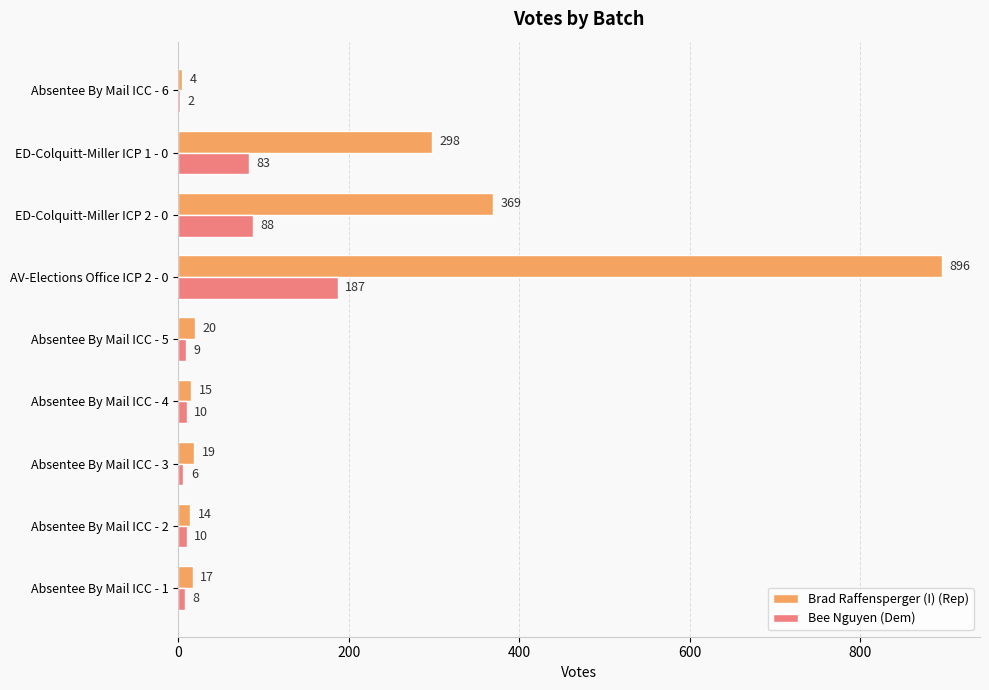

How many series are shown in this chart?

2